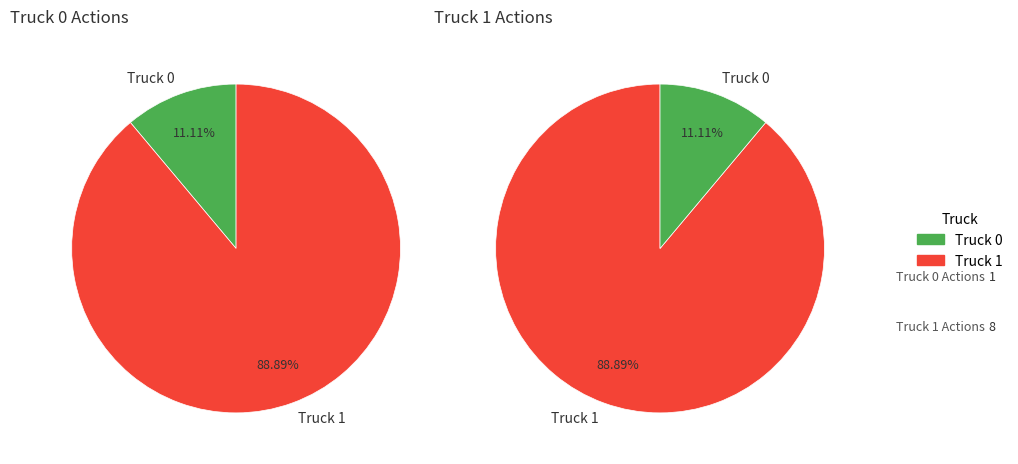

How many segments does this pie chart have?

2